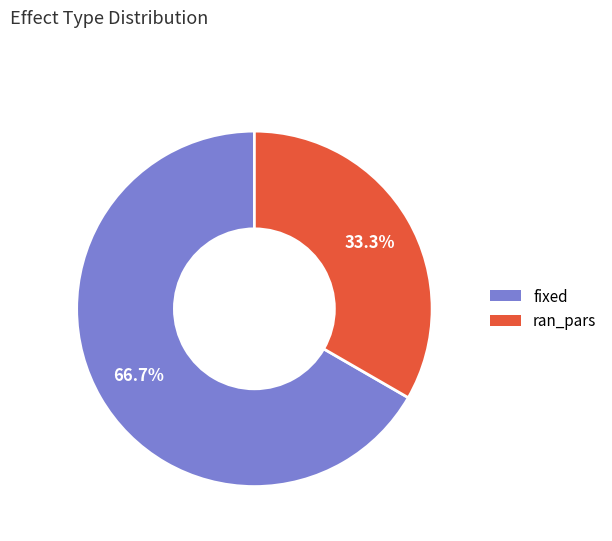

Count the number of slices in the pie.

2